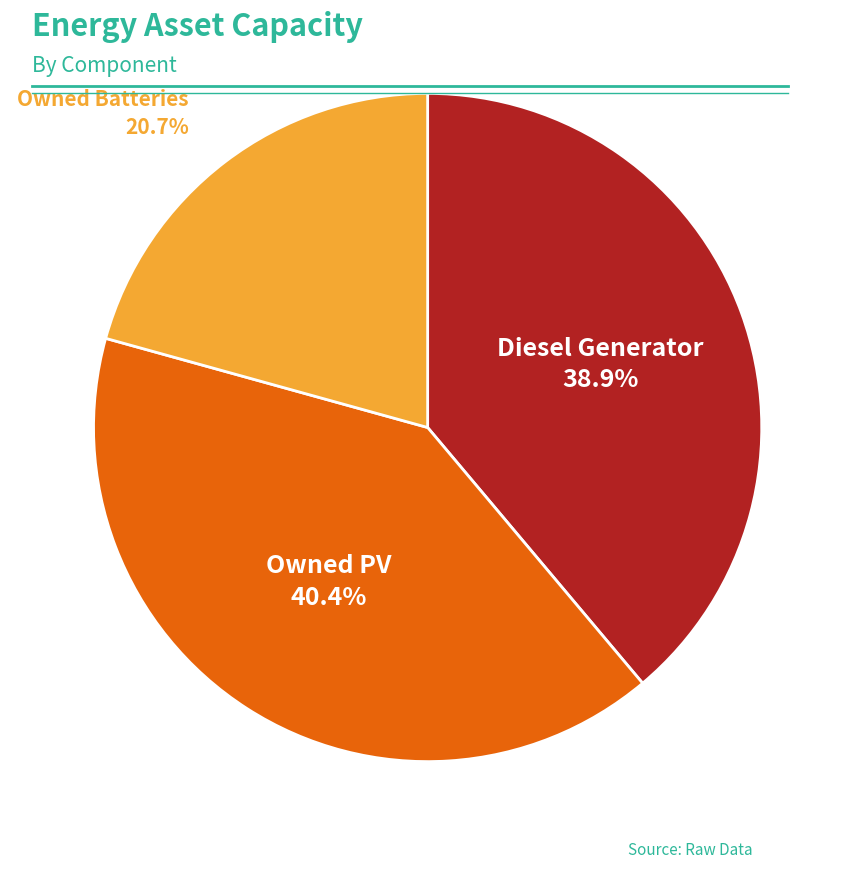

Count the number of slices in the pie.

3